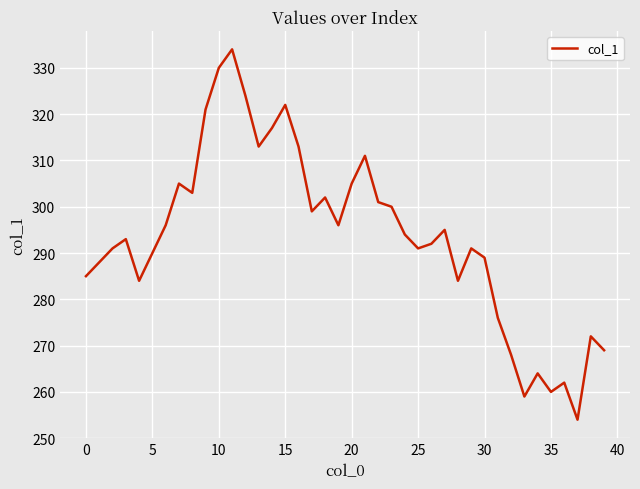

What is the minimum value shown in the chart?

254